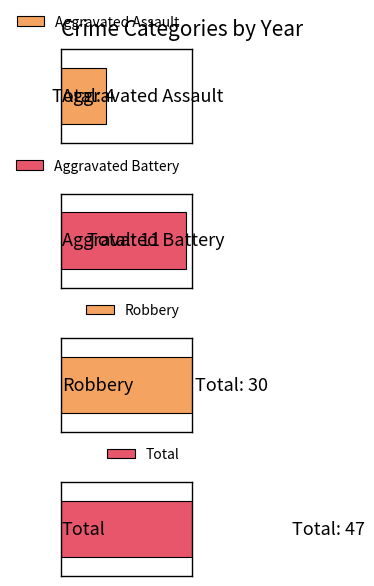

Which series changed the most between 2015 and 2019?

Aggravated Battery